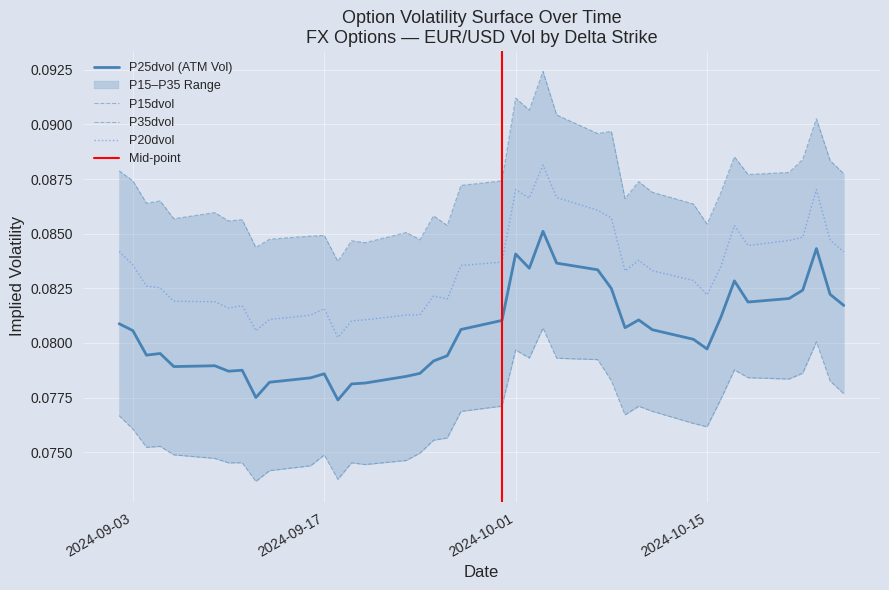

Which series has the largest total across all categories?

P15dvol